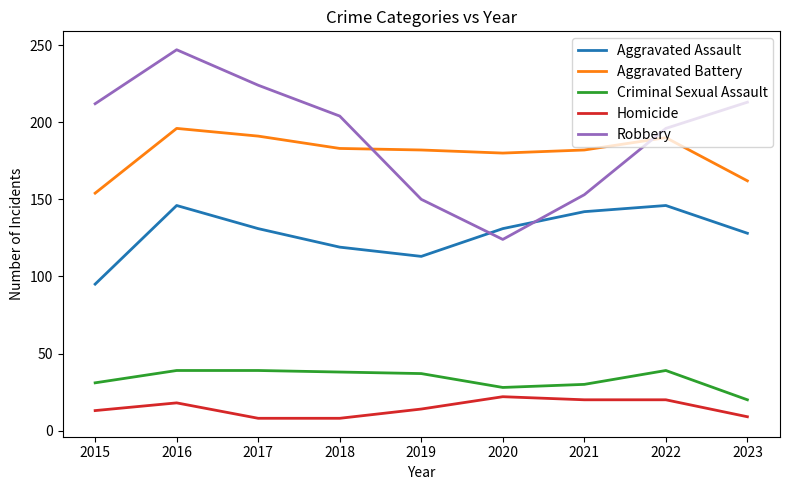

True or false: Aggravated Battery and Criminal Sexual Assault intersect in this chart.

False